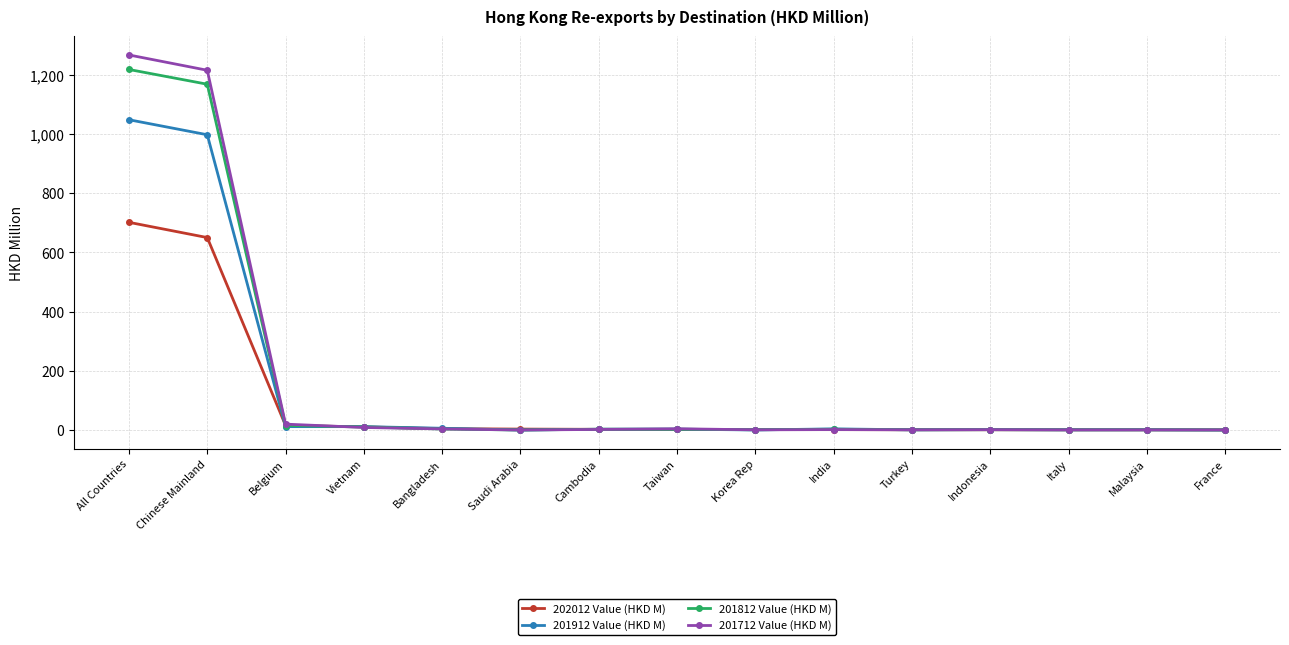

What is the highest value of the 201912 Value (HKD M) series?

1048.1